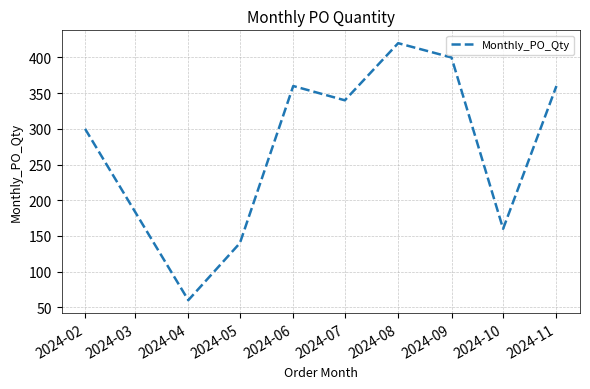

How many series are shown in this chart?

1